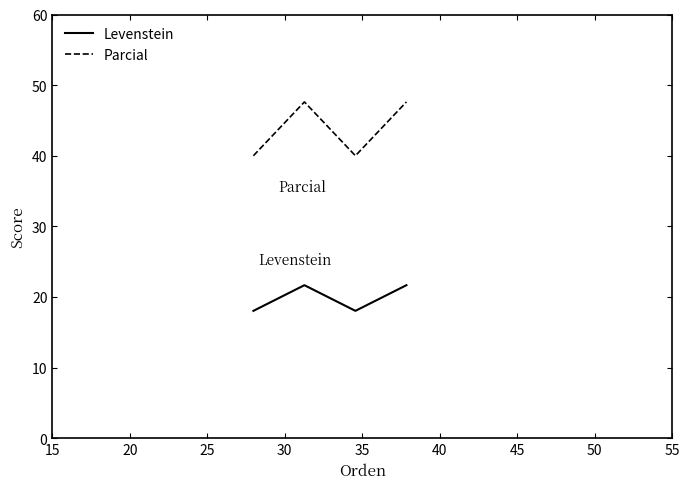

How many interior local peaks does the Parcial series have?

1